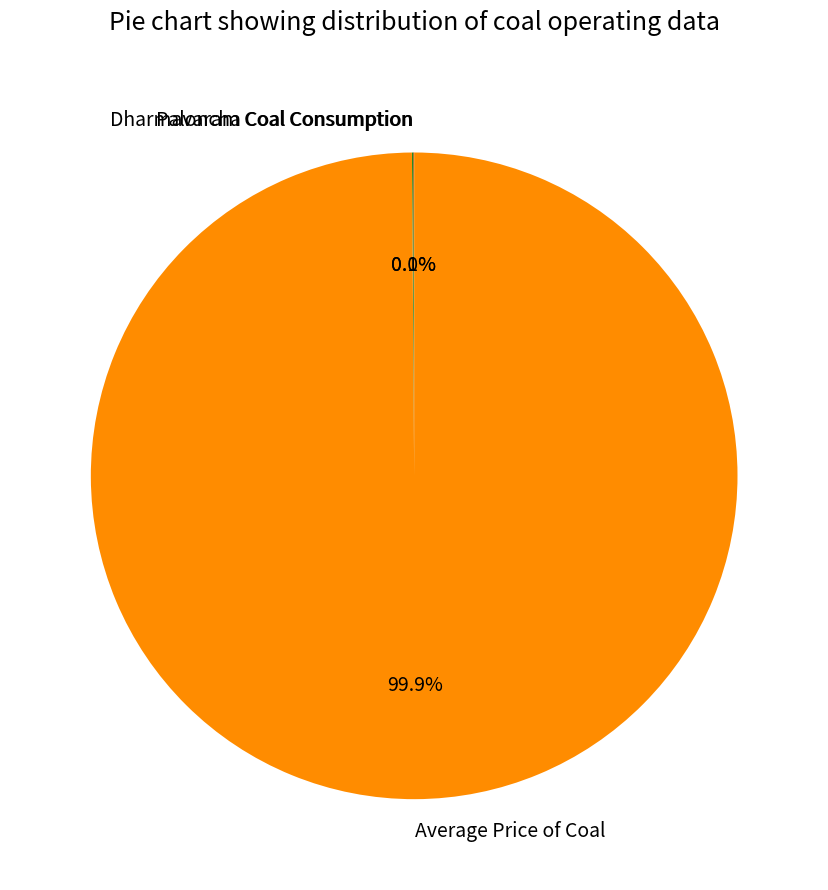

What portion of the pie excludes Average Price of Coal?

0.1%